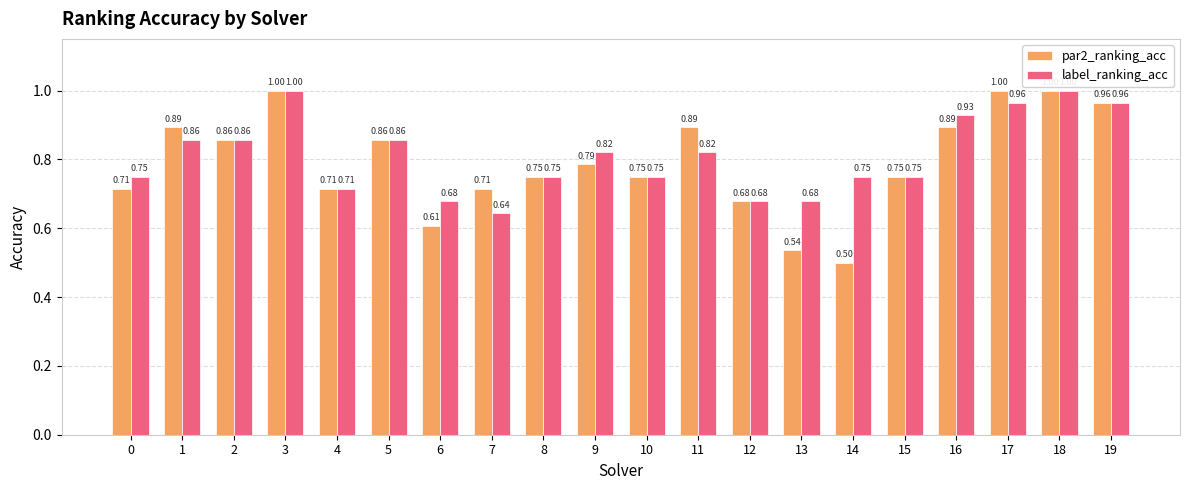

What is the difference between the maximum and second lowest values in the label_ranking_acc series?

0.3